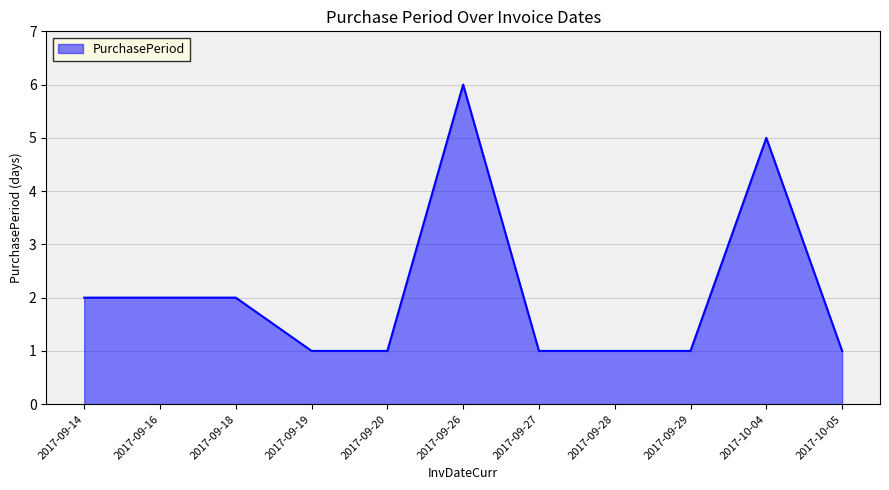

What position from the left is 2017-10-04?

10